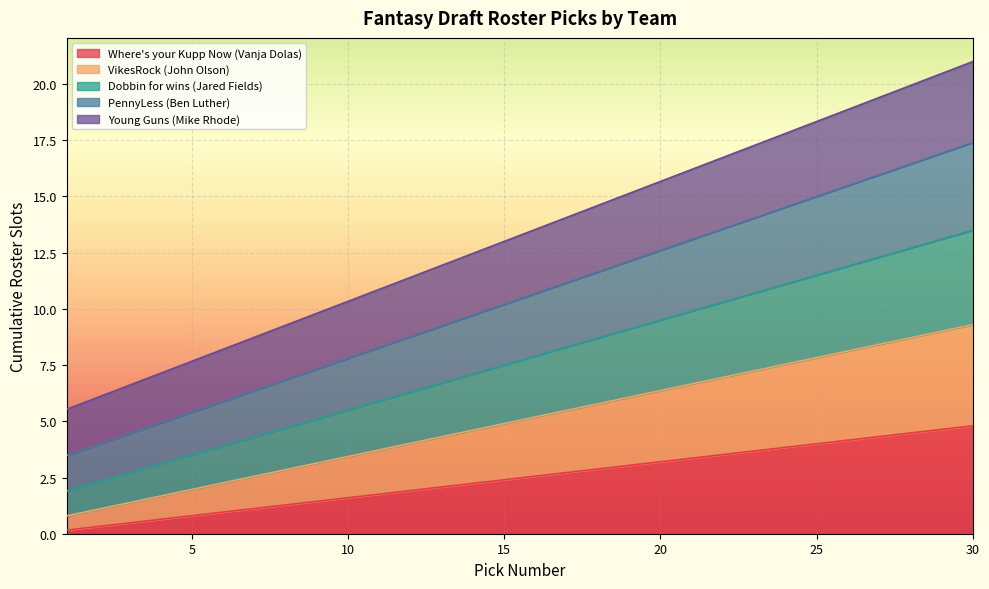

At which label does PennyLess (Ben Luther) first exceed 10?

15